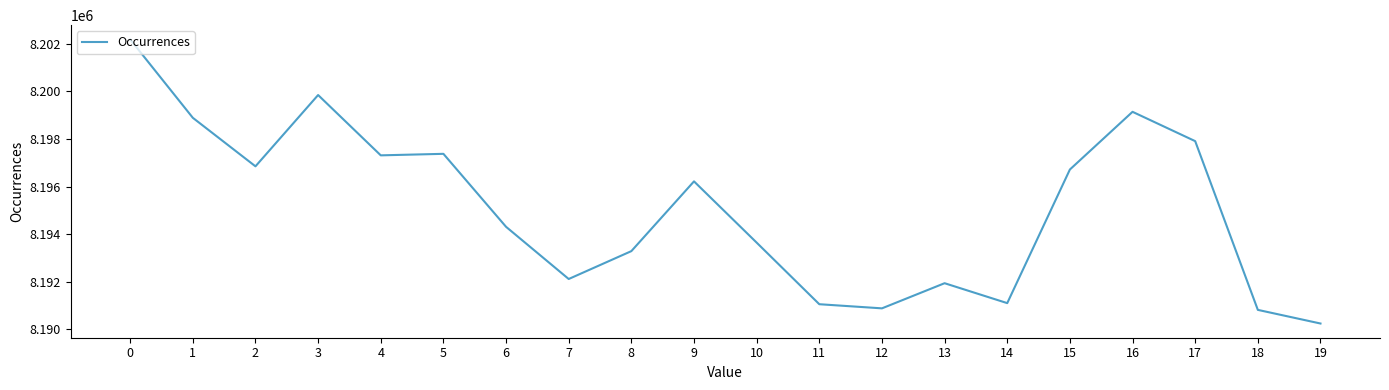

What is the difference between the maximum and minimum values?

11956